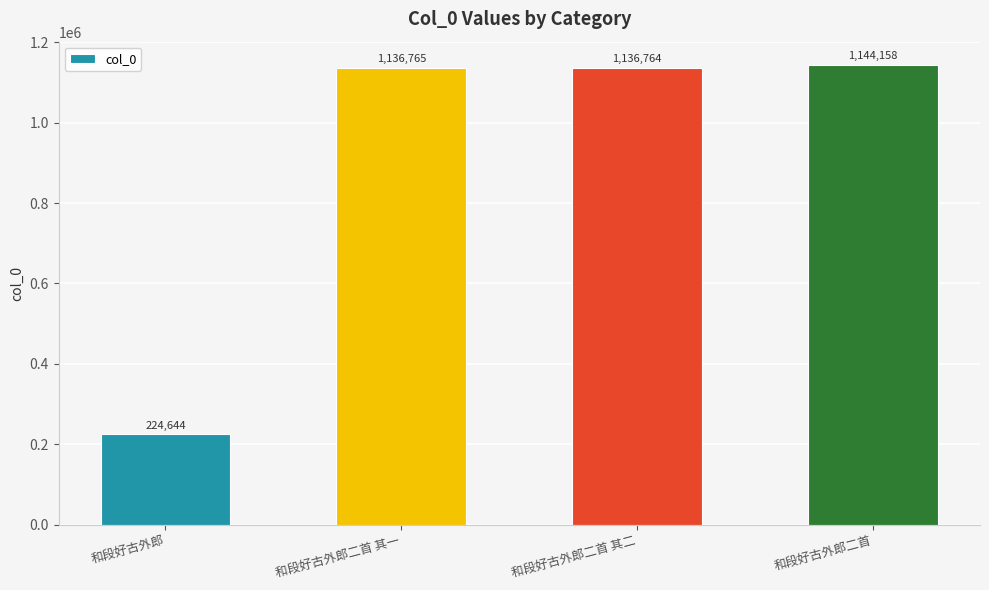

What position from the right is 和段好古外郎二首?

1